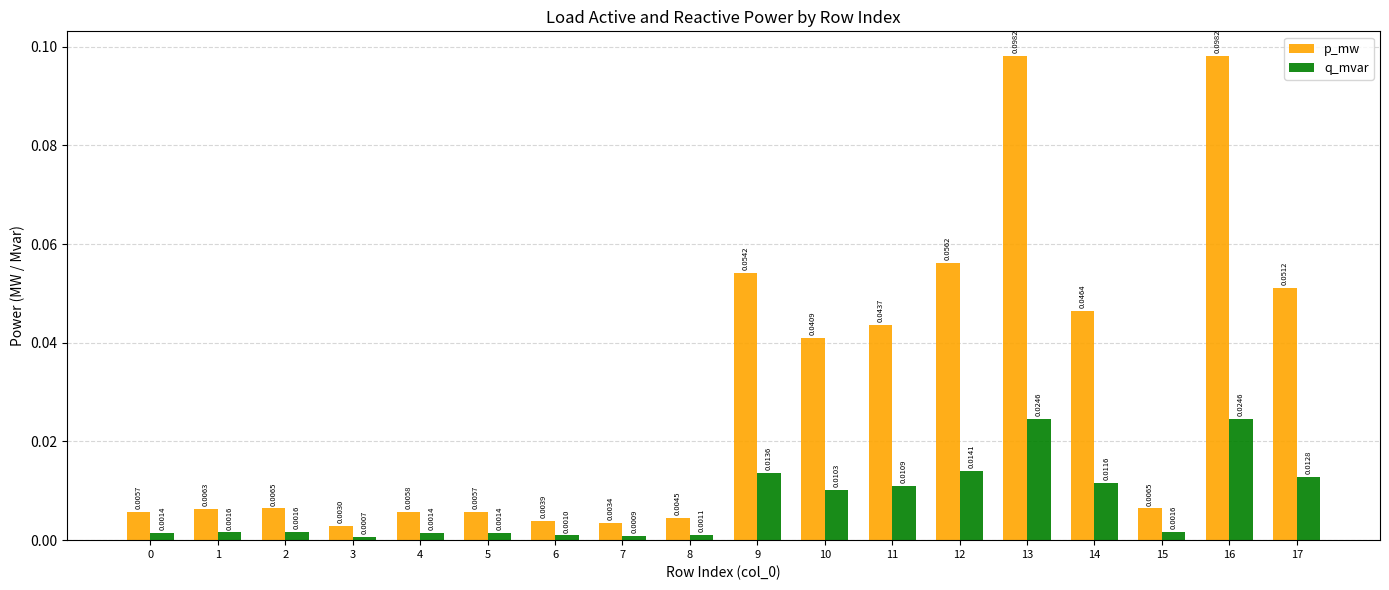

Which series changed the most between 2 and 5?

p_mw